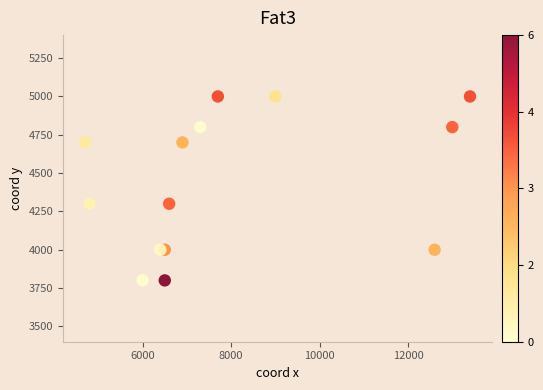

What is the range of X values (max minus min)?

8700